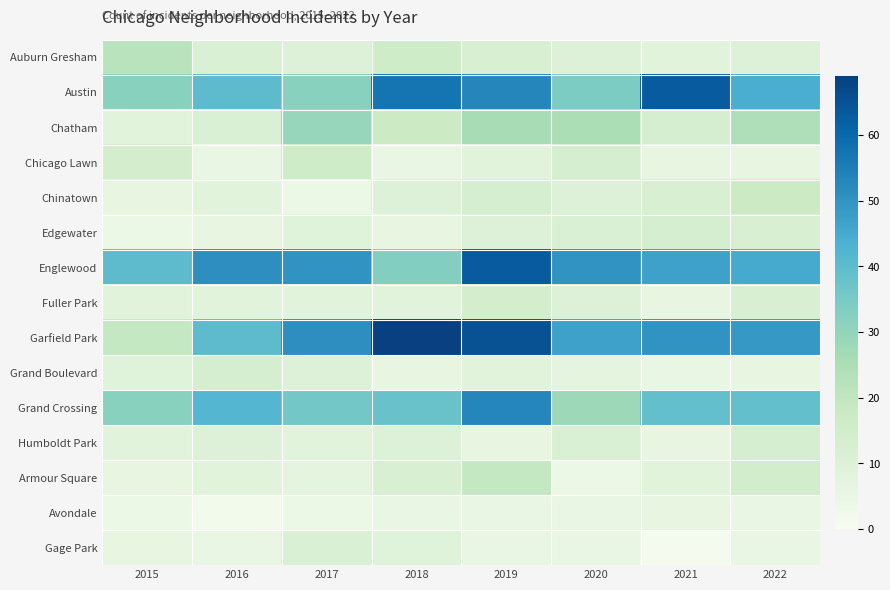

Reading left to right, extract all data points from this chart.

Auburn Gresham: 2015=22	2016=11	2017=10	2018=16	2019=12	2020=10	2021=8	2022=10
Austin: 2015=32	2016=40	2017=32	2018=57	2019=53	2020=34	2021=63	2022=44
Chatham: 2015=8	2016=11	2017=29	2018=17	2019=26	2020=25	2021=13	2022=24
Chicago Lawn: 2015=14	2016=5	2017=16	2018=5	2019=8	2020=13	2021=6	2022=6
Chinatown: 2015=6	2016=8	2017=4	2018=10	2019=13	2020=10	2021=12	2022=17
Edgewater: 2015=4	2016=6	2017=9	2018=6	2019=10	2020=11	2021=13	2022=12
Englewood: 2015=40	2016=51	2017=50	2018=33	2019=63	2020=50	2021=47	2022=45
Fuller Park: 2015=8	2016=8	2017=8	2018=8	2019=14	2020=10	2021=6	2022=12
Garfield Park: 2015=19	2016=40	2017=51	2018=69	2019=65	2020=47	2021=50	2022=49
Grand Boulevard: 2015=9	2016=13	2017=10	2018=6	2019=8	2020=7	2021=5	2022=6
Grand Crossing: 2015=32	2016=42	2017=36	2018=38	2019=53	2020=28	2021=39	2022=39
Humboldt Park: 2015=8	2016=10	2017=8	2018=10	2019=6	2020=11	2021=6	2022=13
Armour Square: 2015=6	2016=8	2017=7	2018=12	2019=19	2020=4	2021=8	2022=15
Avondale: 2015=4	2016=2	2017=4	2018=5	2019=5	2020=5	2021=6	2022=5
Gage Park: 2015=6	2016=5	2017=11	2018=9	2019=5	2020=5	2021=1	2022=5